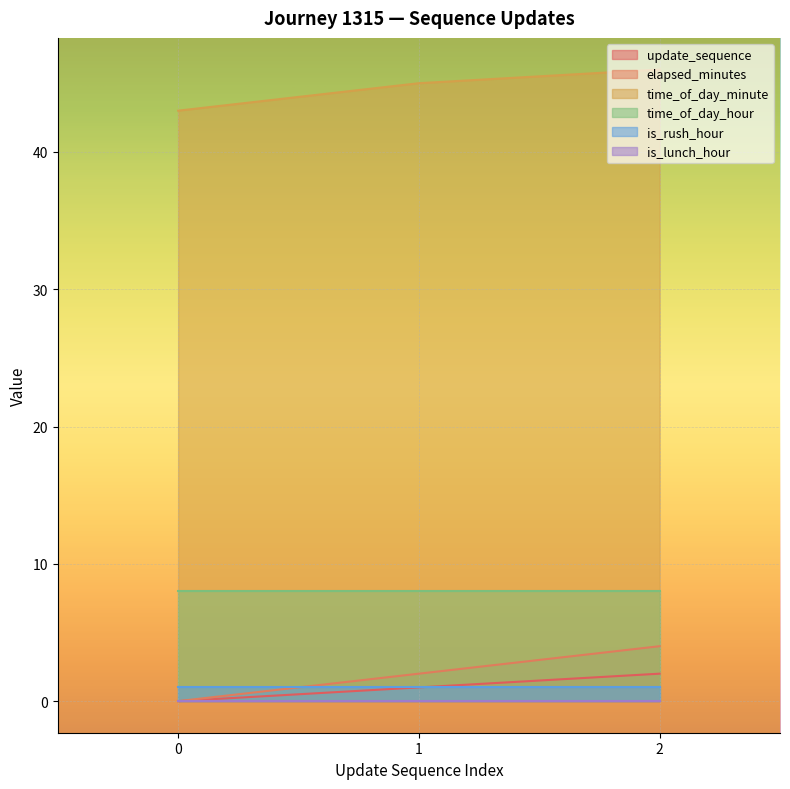

Which series has the largest total across all categories?

time_of_day_minute